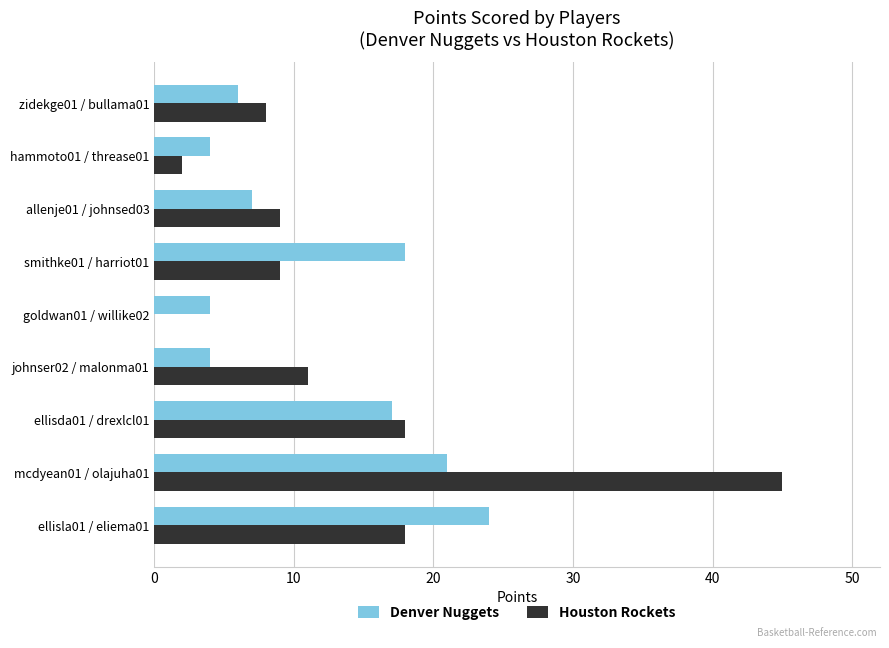

At which category is the sum across all series the highest?

mcdyean01 / olajuha01